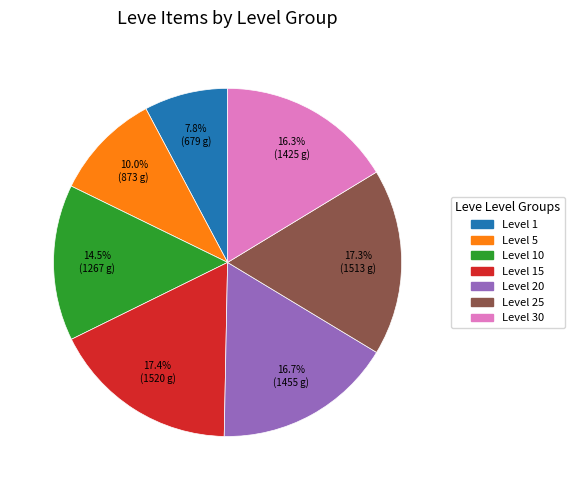

What portion of the pie excludes Level 20?

83.3%